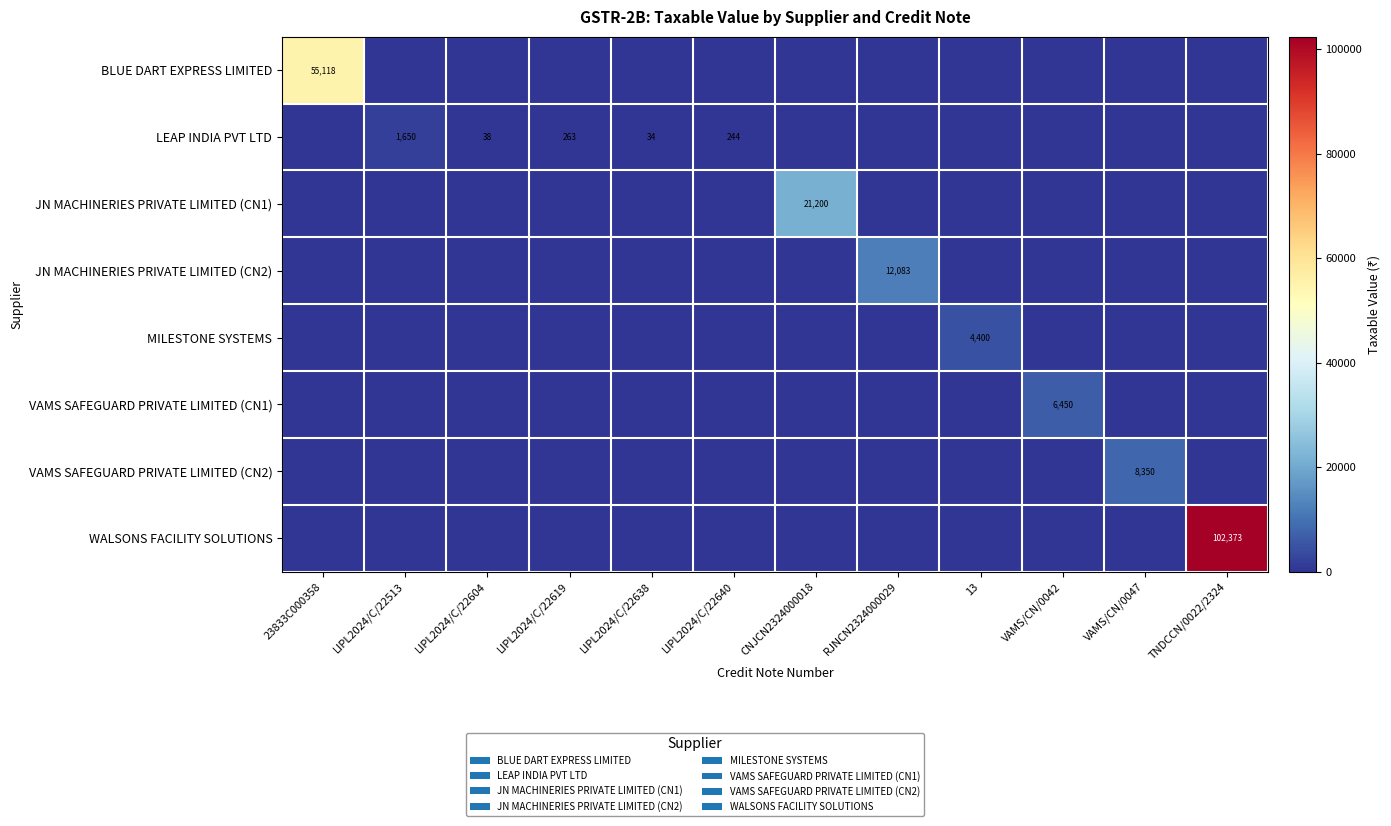

What is the difference between the maximum and minimum values in the JN MACHINERIES PRIVATE LIMITED (CN2) series?

12082.8